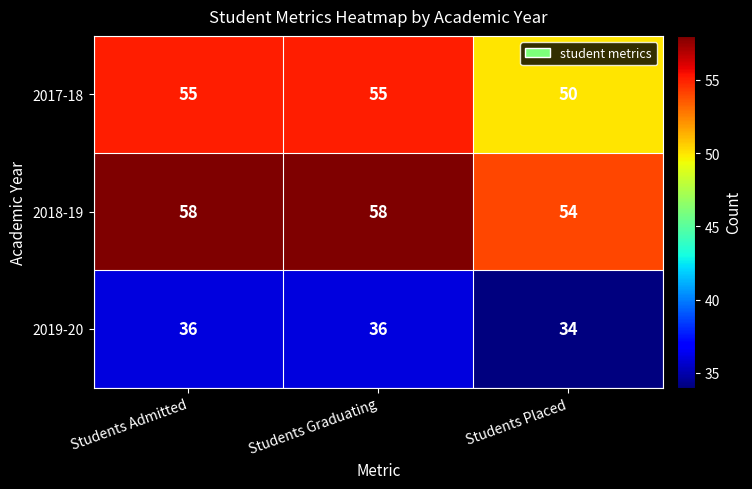

Rank the series at Students Admitted from highest to lowest value.

2018-19, 2017-18, 2019-20